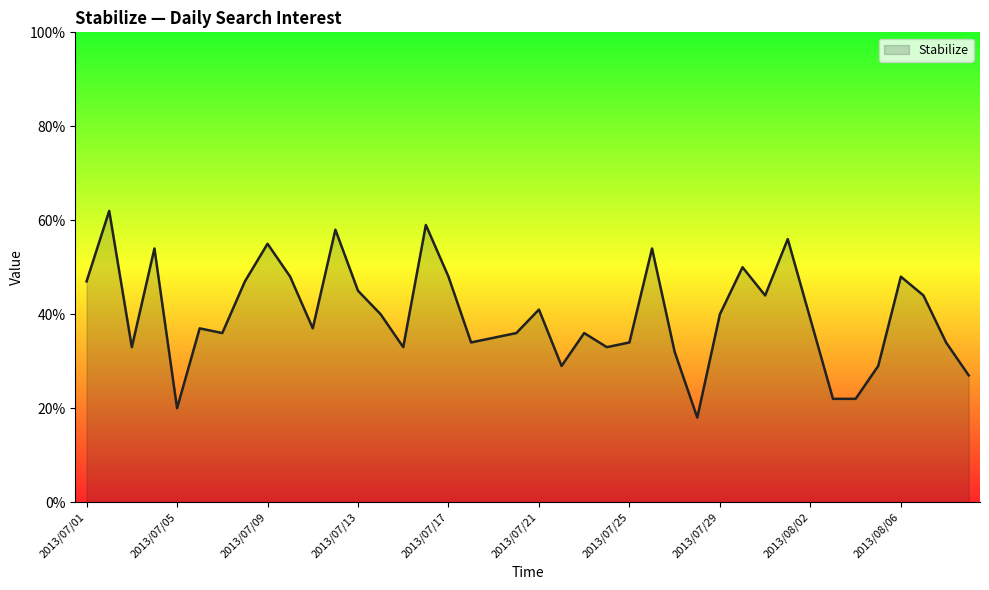

What is the smallest value displayed?

18